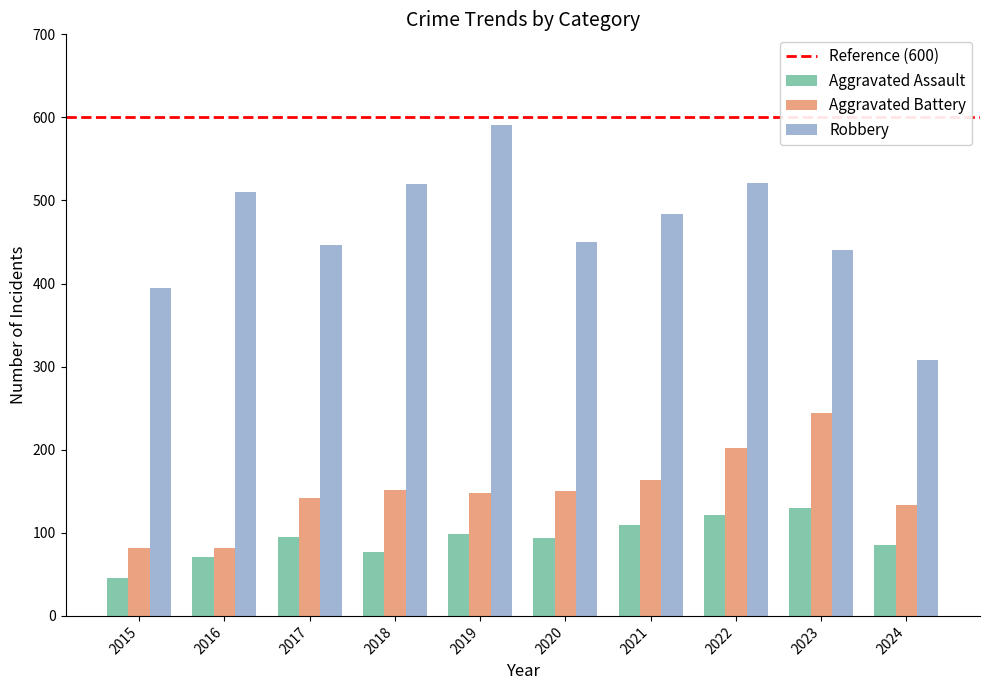

What is the minimum value shown in the chart?

46